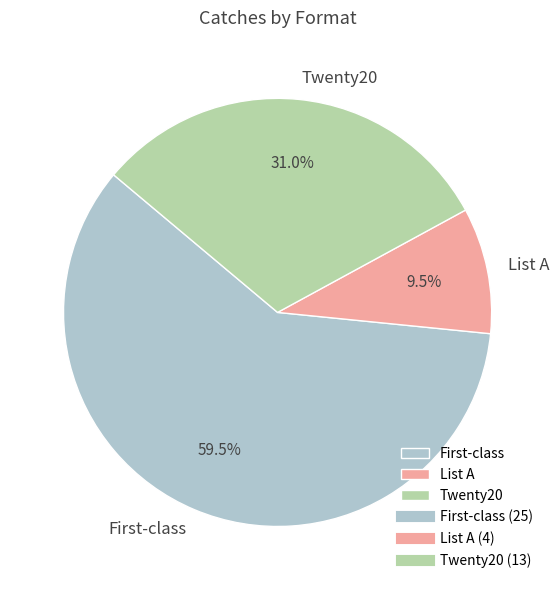

Count the number of slices in the pie.

3